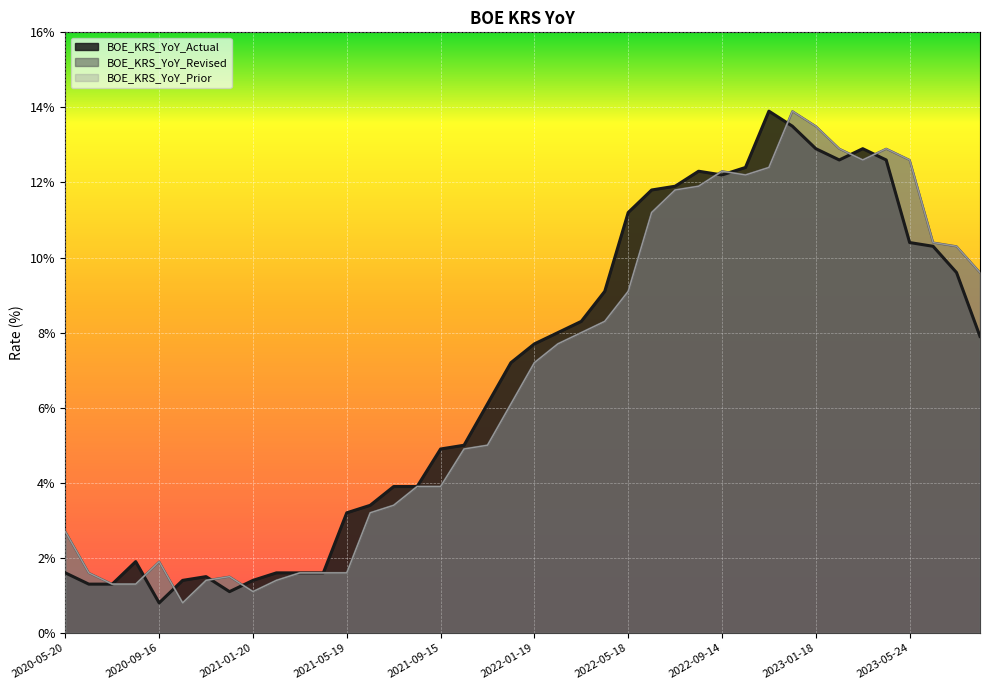

Is it true that BOE_KRS_YoY_Actual equals 6.4 at 2021-08-18?

False